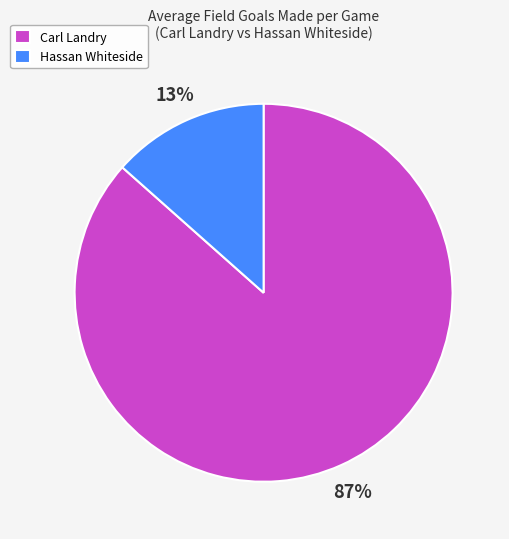

Which slice is the smallest?

Hassan Whiteside